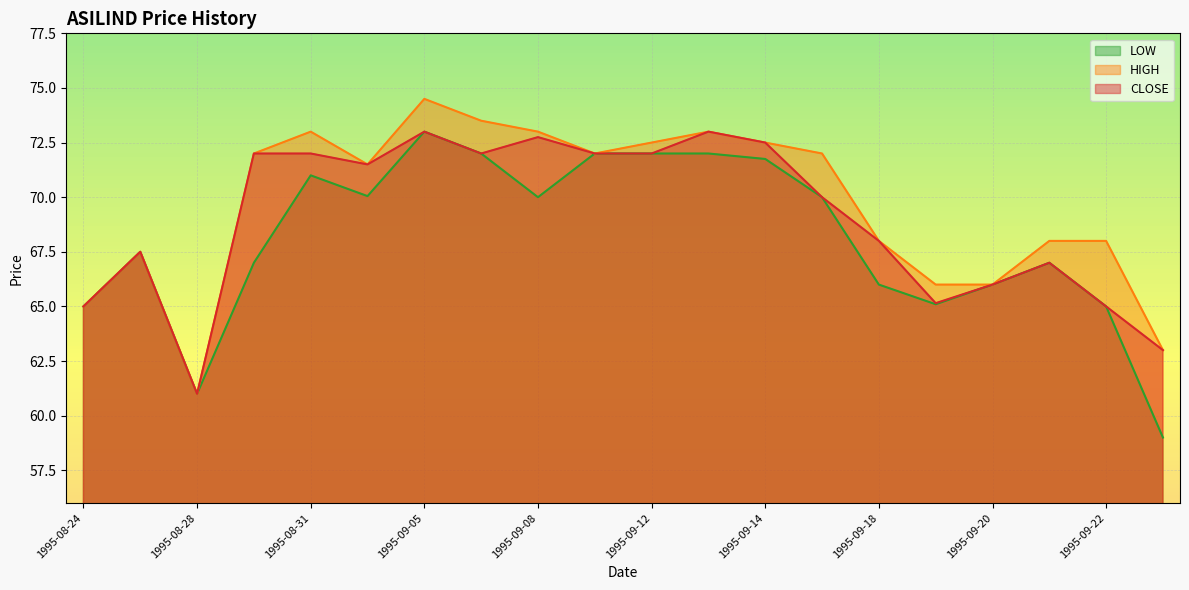

What value does the CLOSE series have at 1995-09-12?

72.0